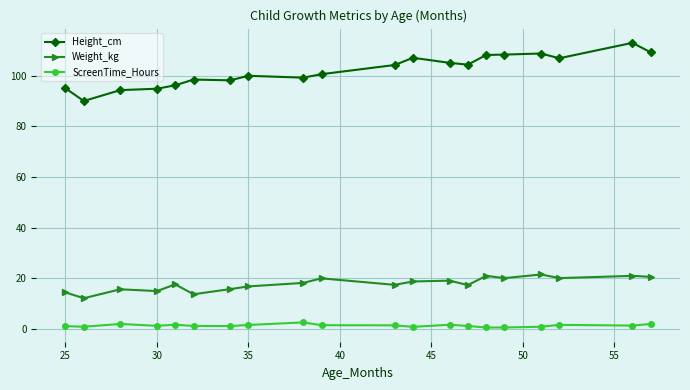

Which series has the largest total across all categories?

Height_cm